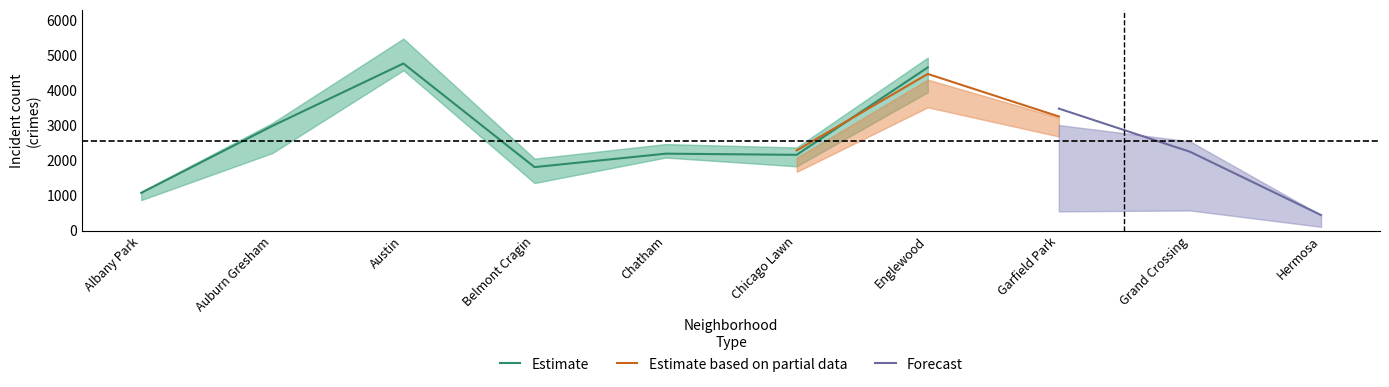

Where is Estimate nearest to the value 2923?

Auburn Gresham